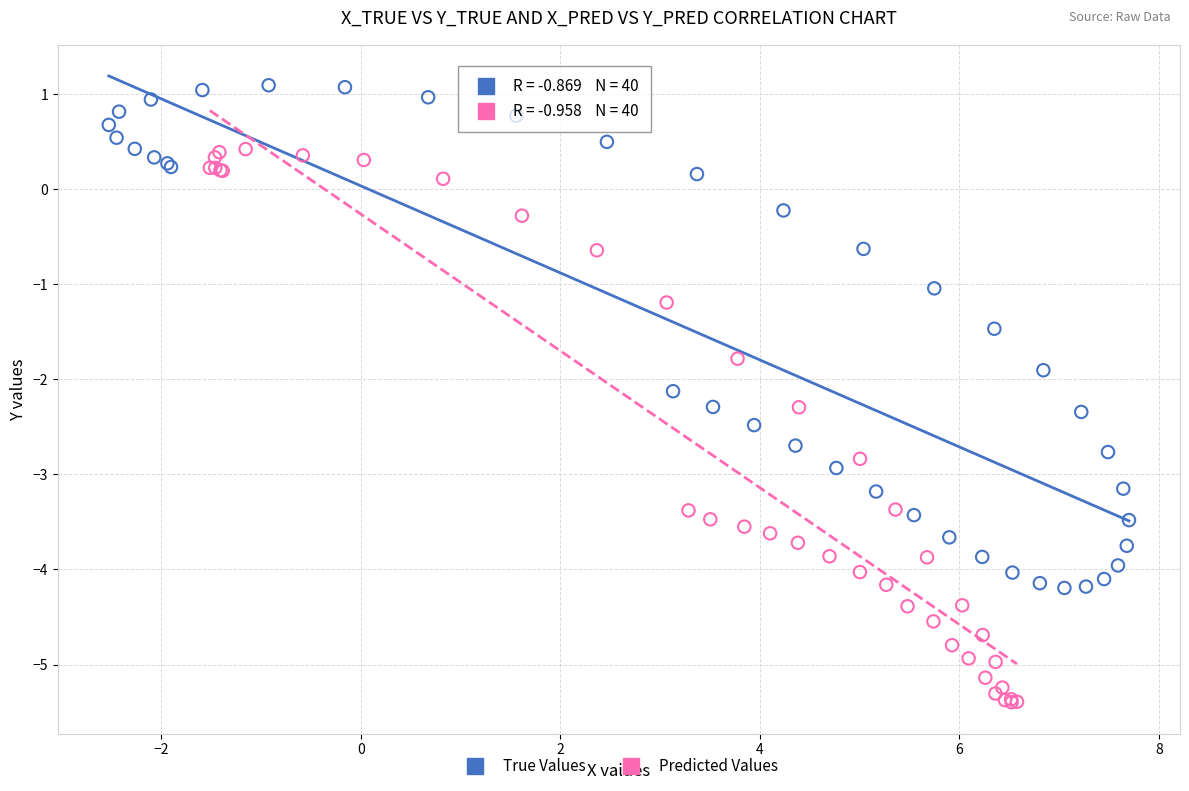

Which series reaches the maximum Y coordinate?

True Values